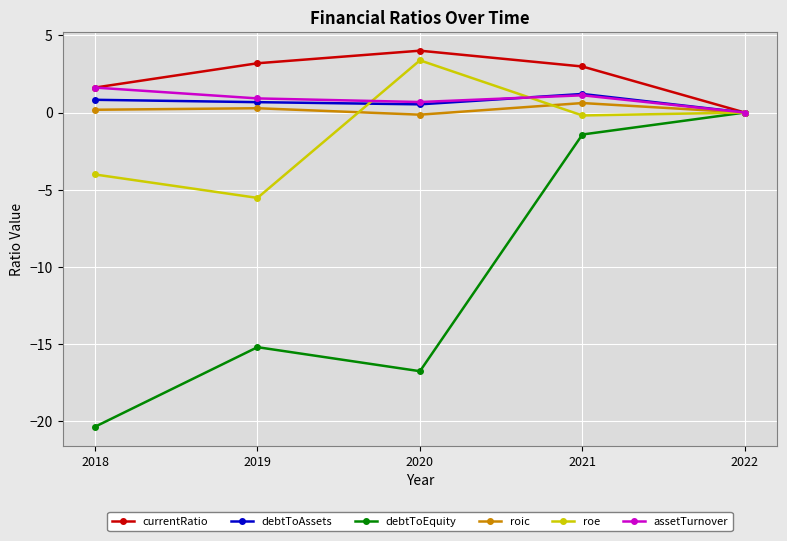

What is the total value across all series at 2019?

-15.7